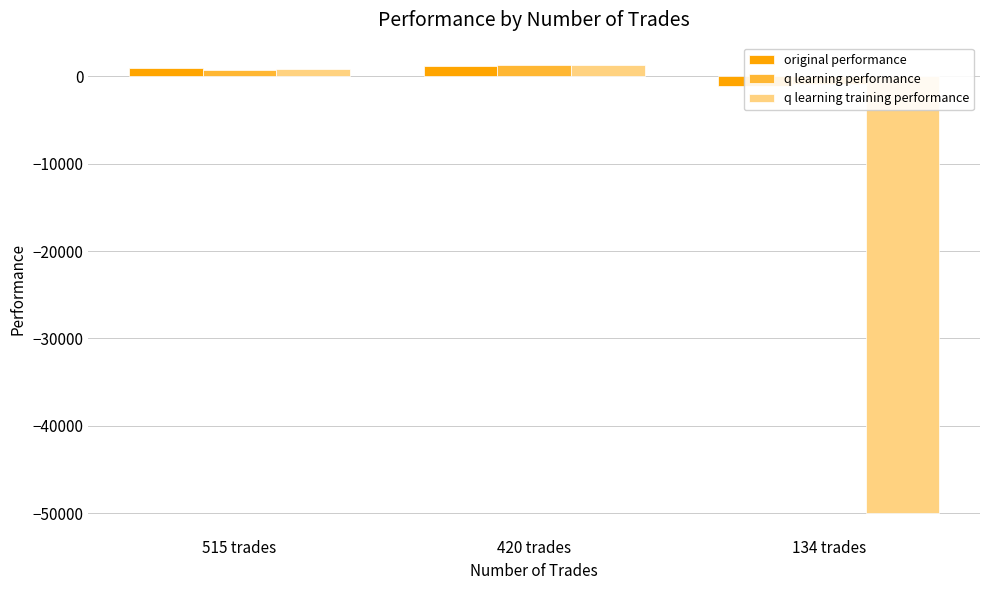

Where does the original performance series first go above 963?

515 trades